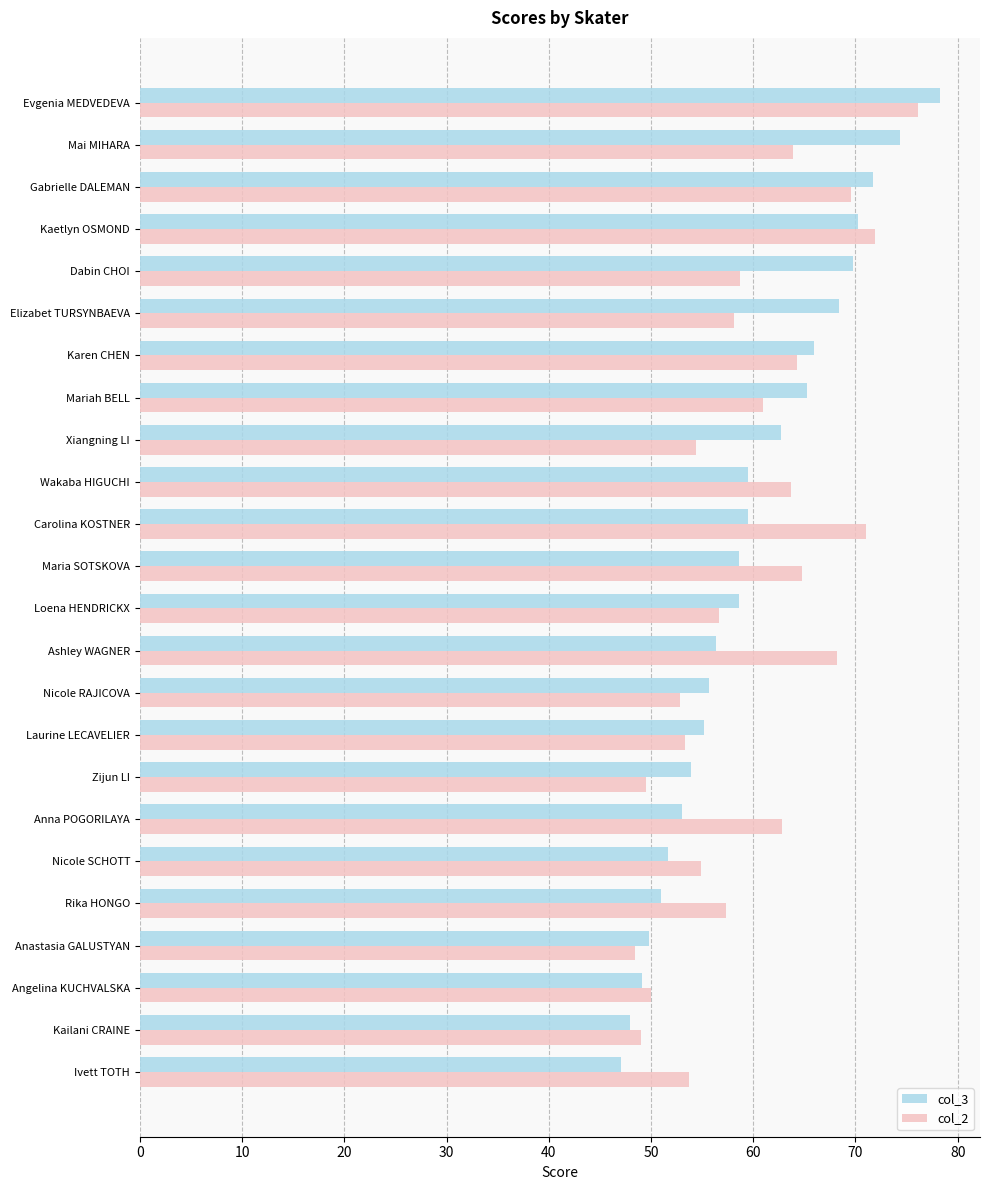

What is the difference between the second highest and minimum values in the col_2 series?

23.5